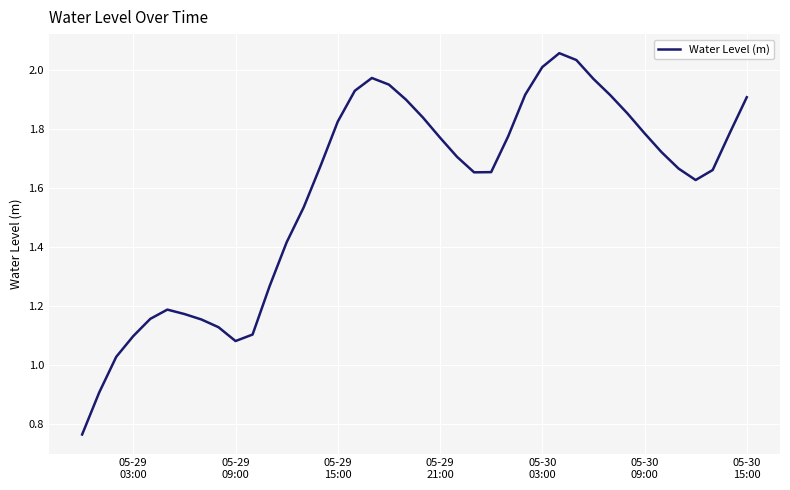

Does the chart display data point markers on the line(s)?

No